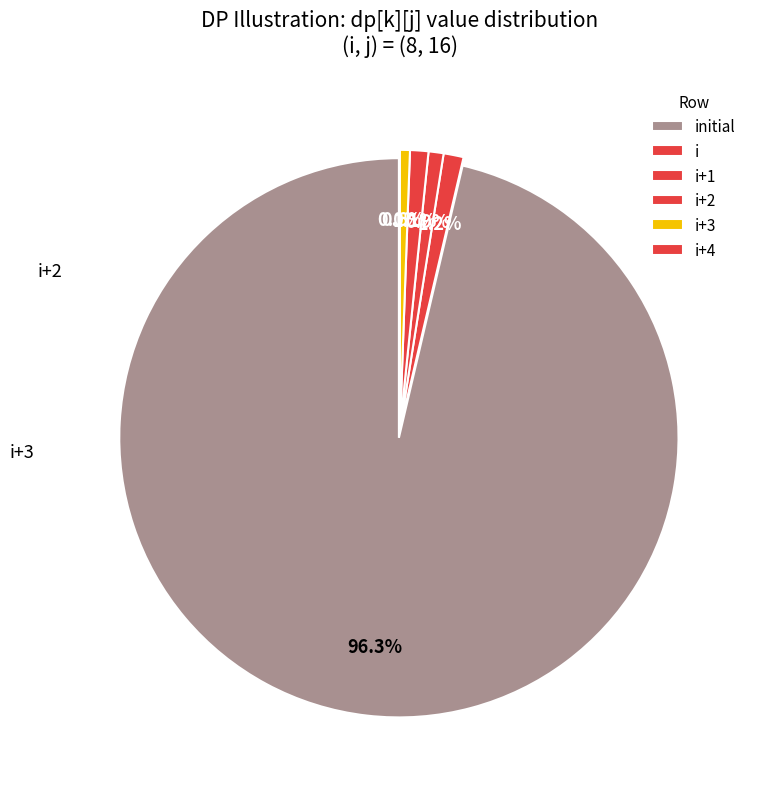

Which slice is the smallest?

i+2